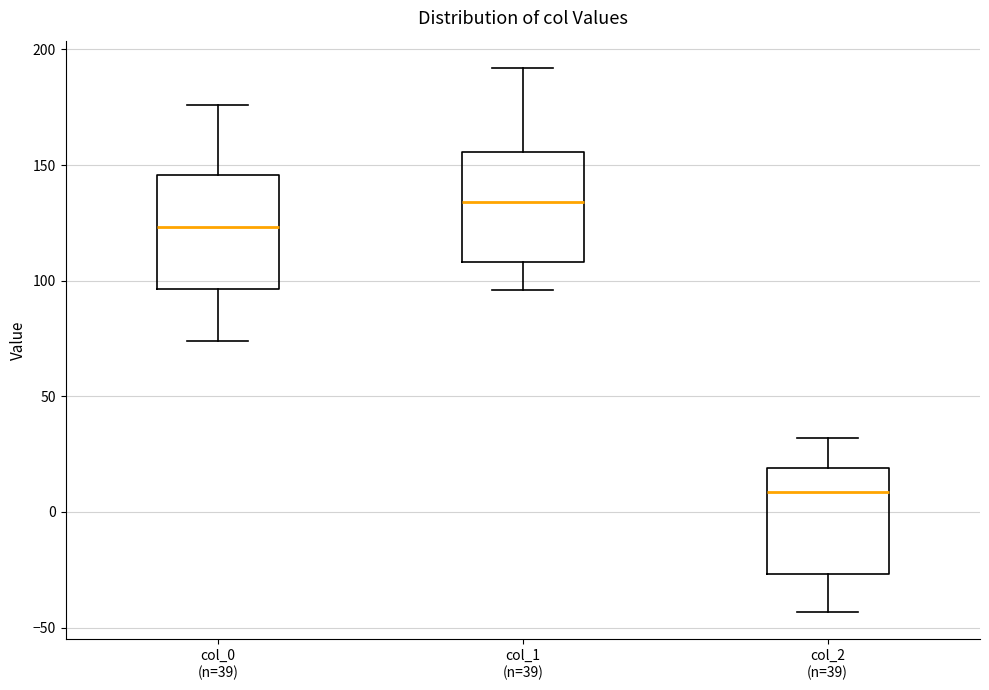

Where is the upper edge of the box for col_1 (n=39) on the y-axis? The values are not printed on the chart, so give them approximately, as read against the axis.

155